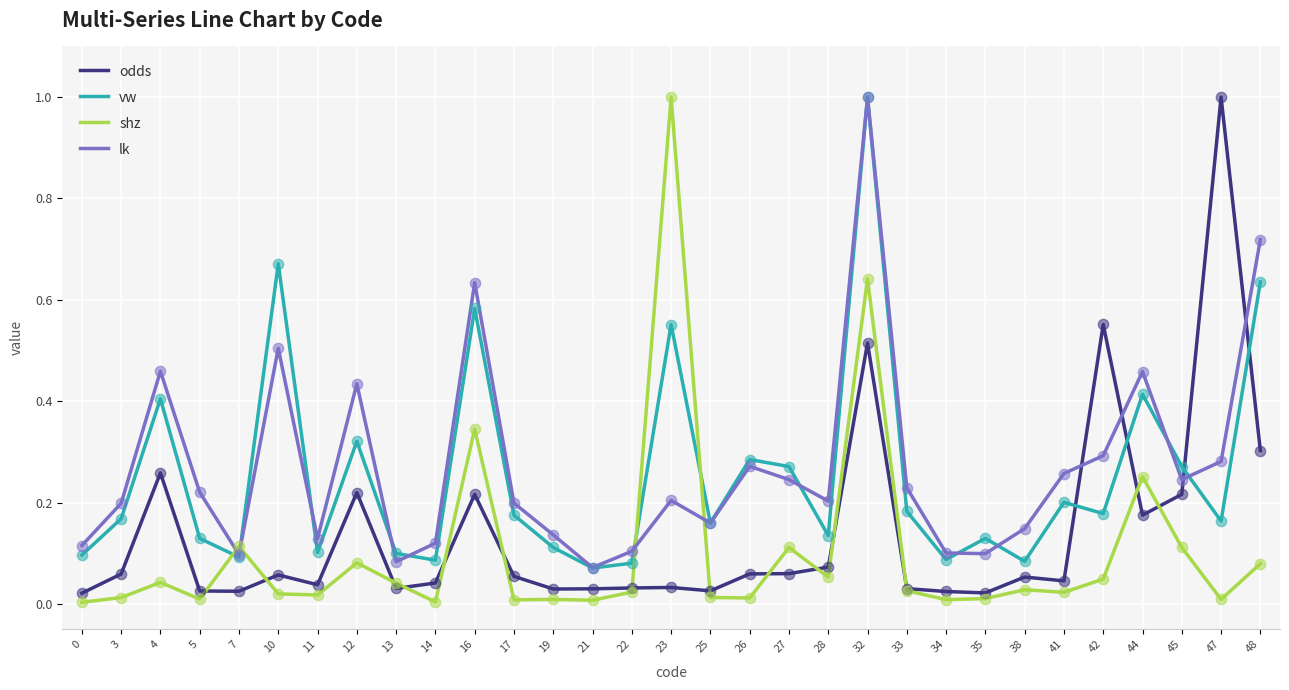

At which category is the sum across all series the highest?

32